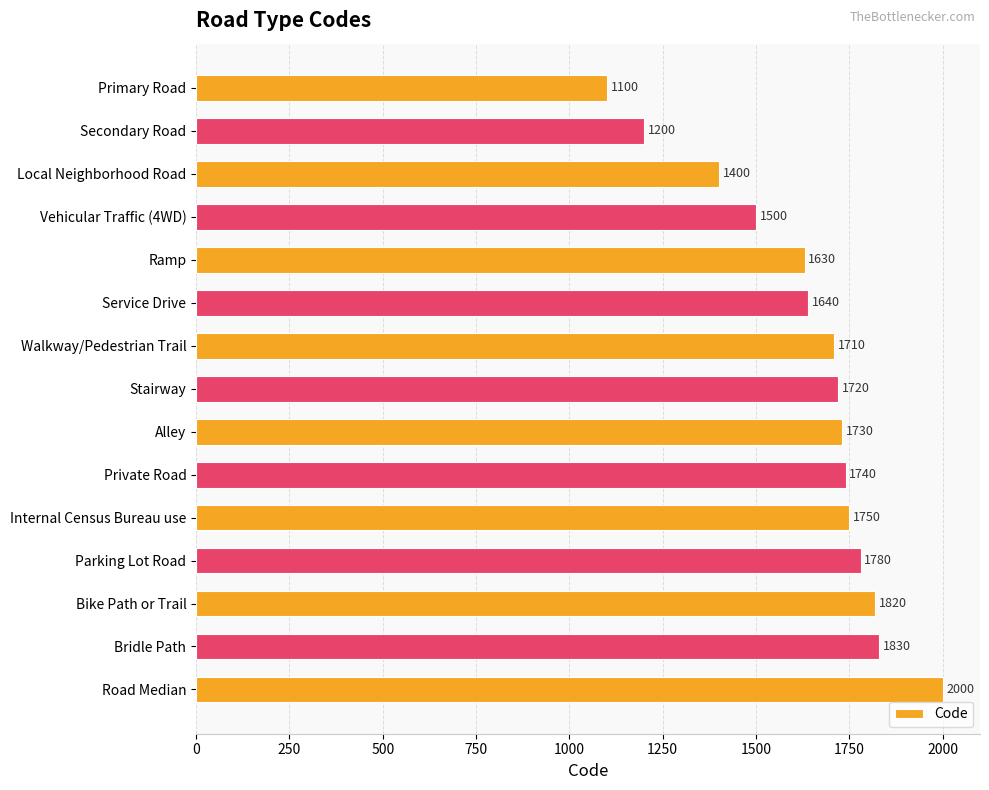

What value does the data have at Primary Road, to the nearest 50?

1100